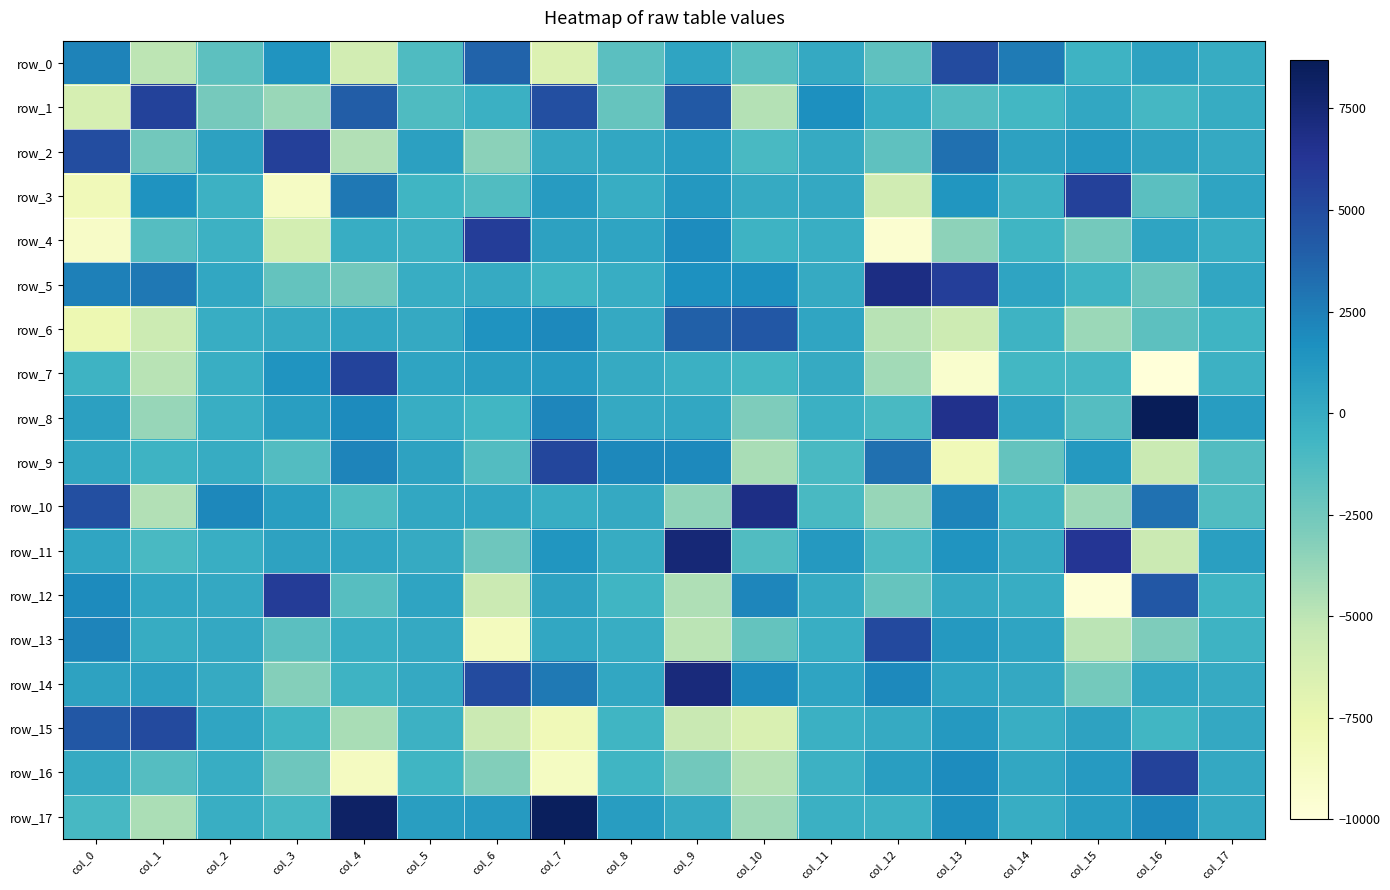

At col_16, list the series in order from smallest to largest.

row_7, row_11, row_9, row_13, row_5, row_6, row_3, row_1, row_15, row_14, row_4, row_0, row_2, row_17, row_10, row_12, row_16, row_8